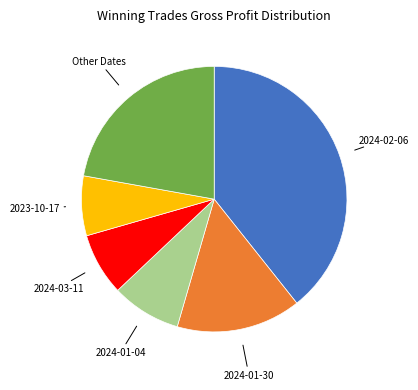

Is there any slice that represents more than half of the pie?

No